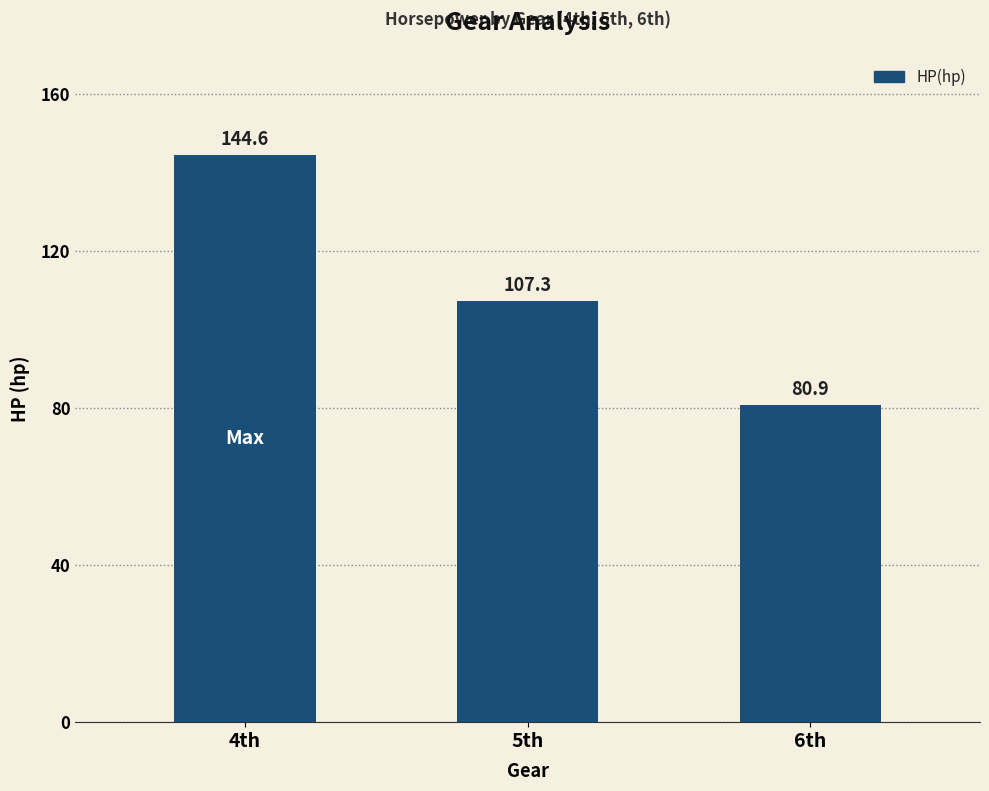

Is it true that the value at 6th is 80.9?

True